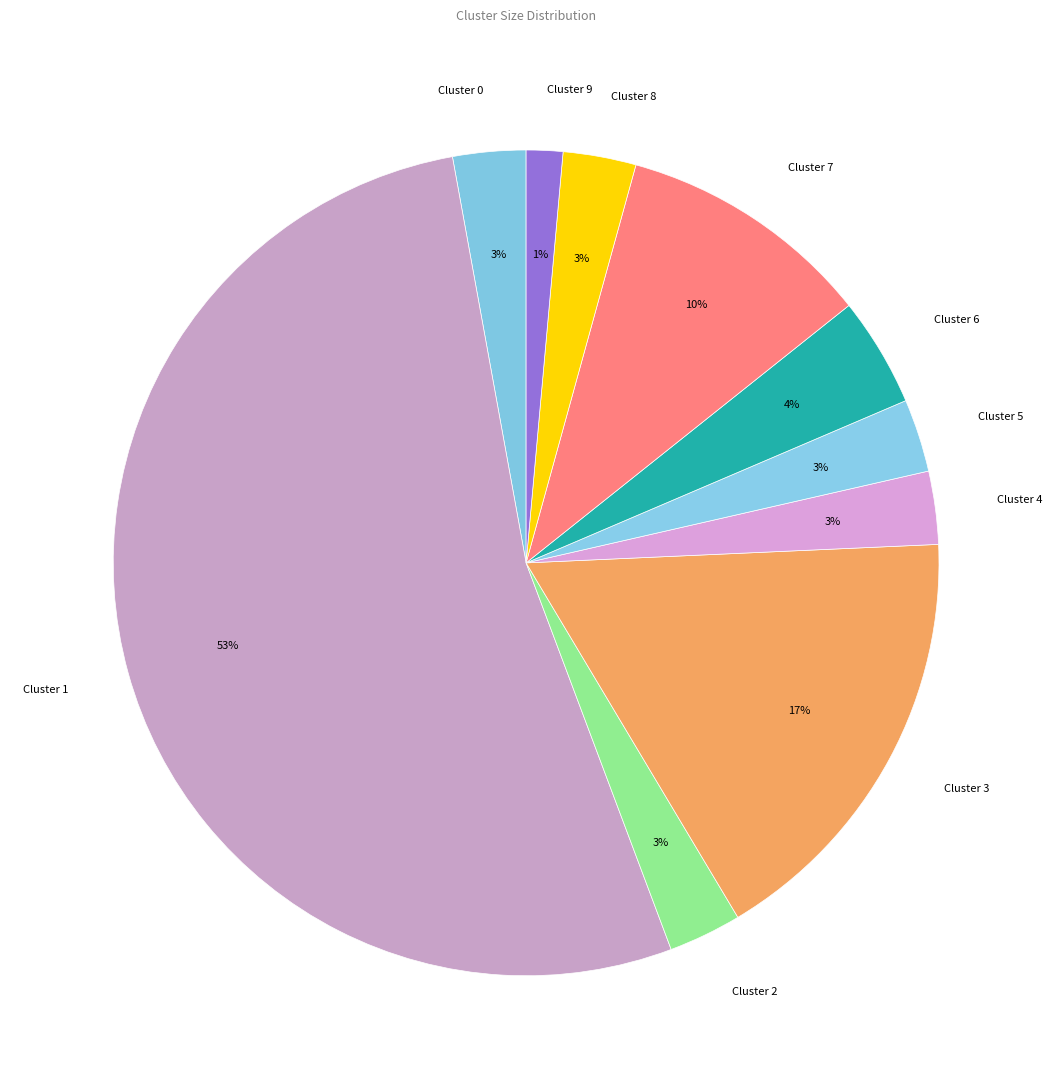

Does Cluster 7 account for over 50% of the chart?

No